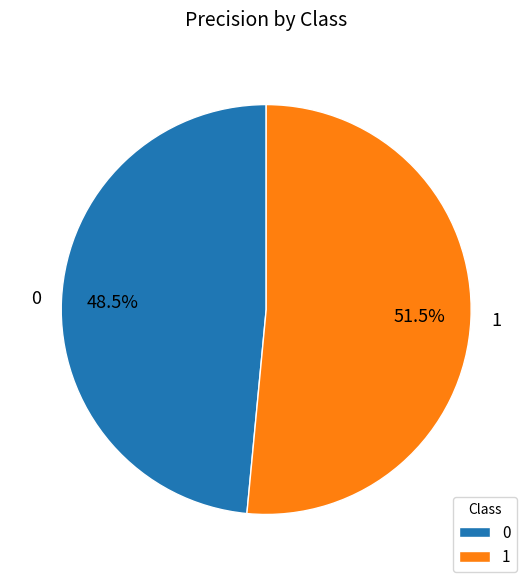

Does 0 account for over 50% of the chart?

No